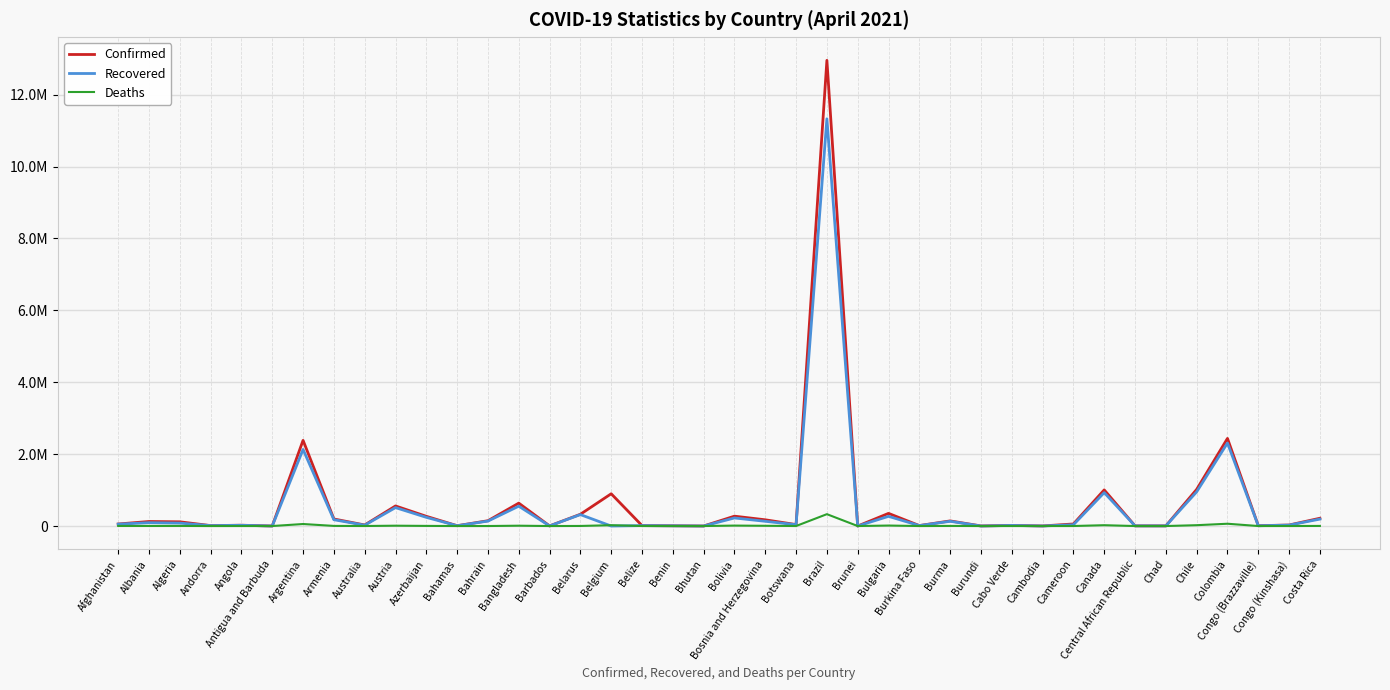

Is this an area chart (filled region under the line)?

No